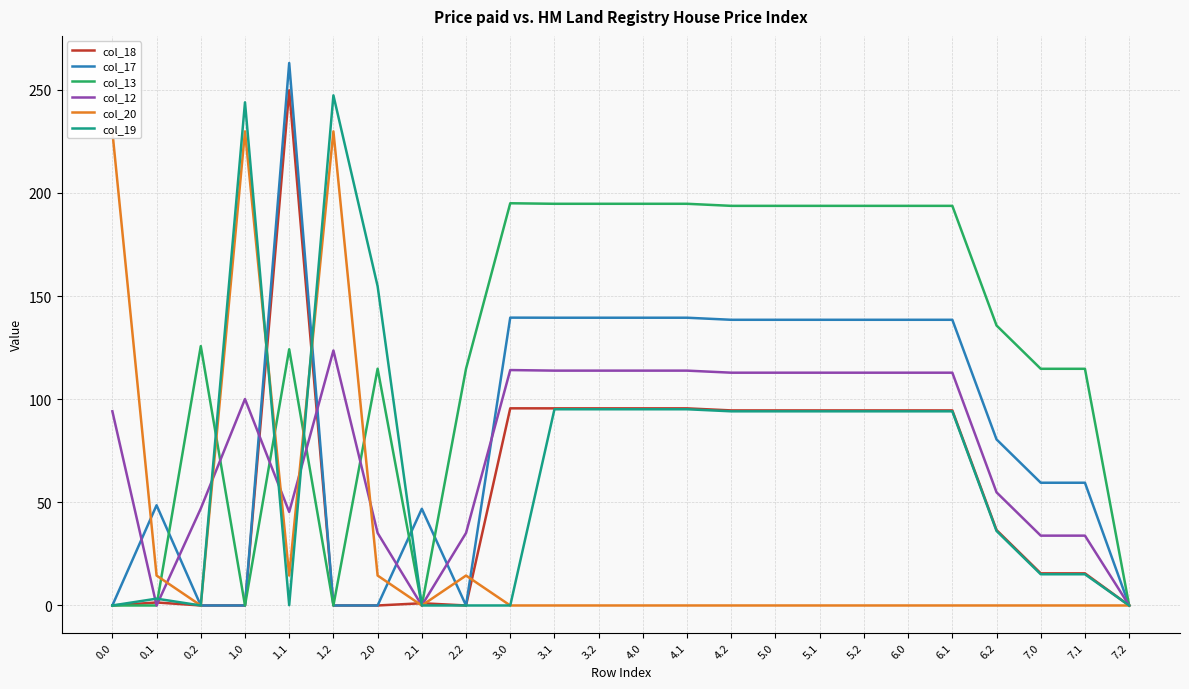

How many data points in col_20 are above 0?

7